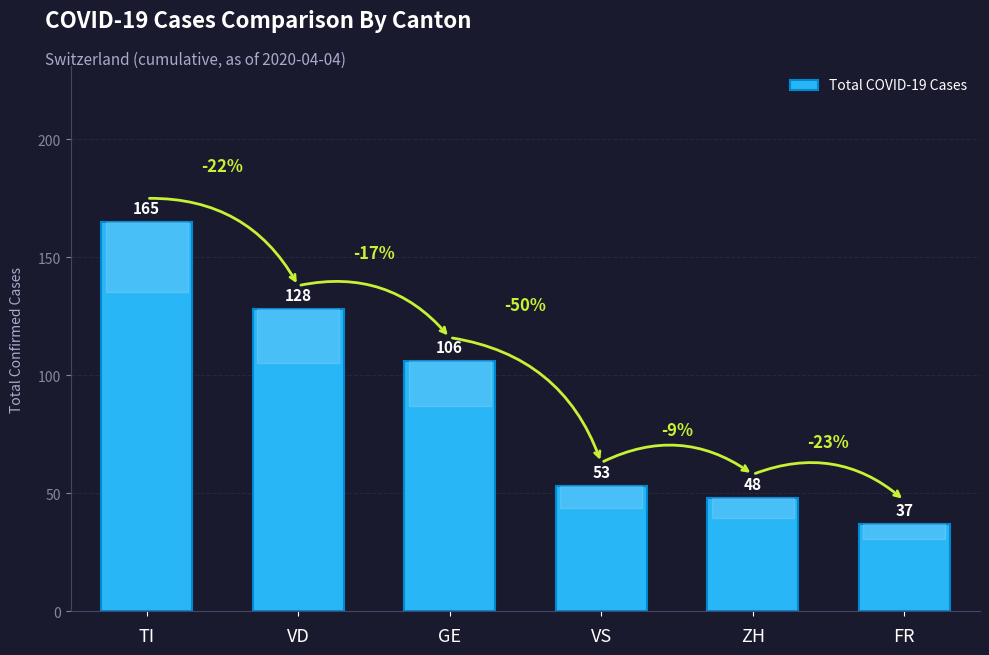

What position from the right is TI?

6